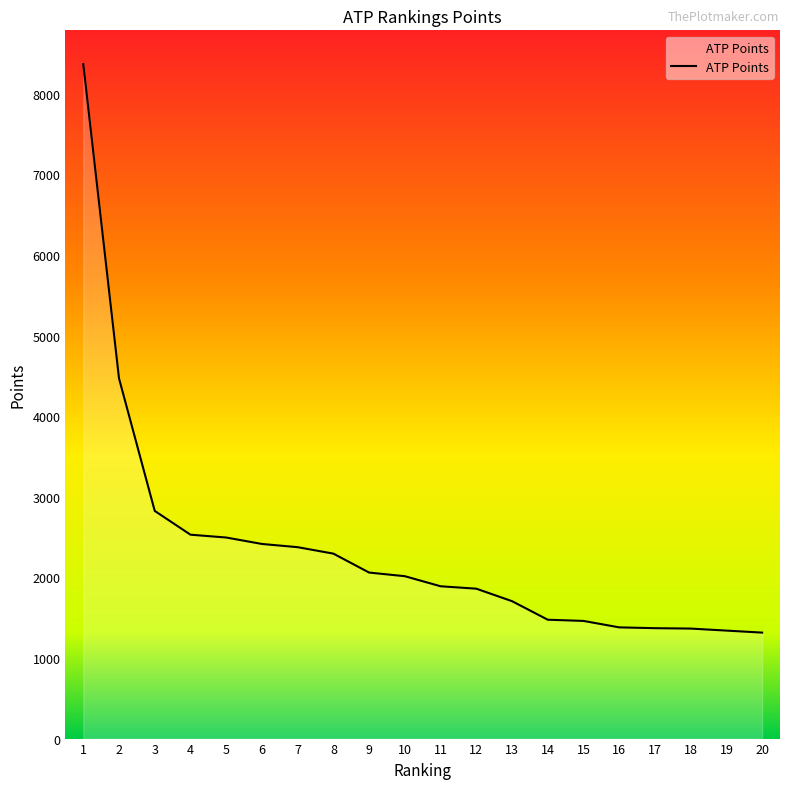

What is the ratio of the value at 18 to the value at 19?

1.0